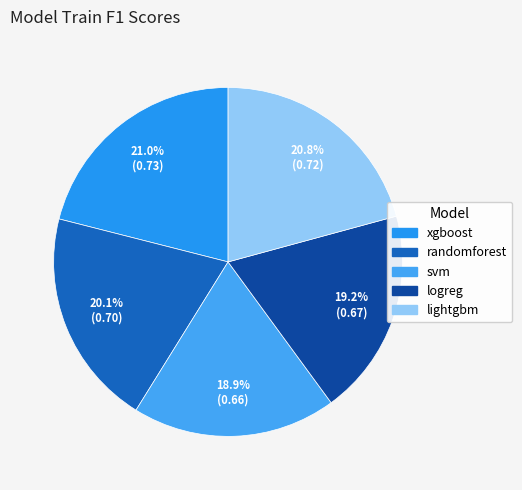

How many slices are in this pie chart?

5